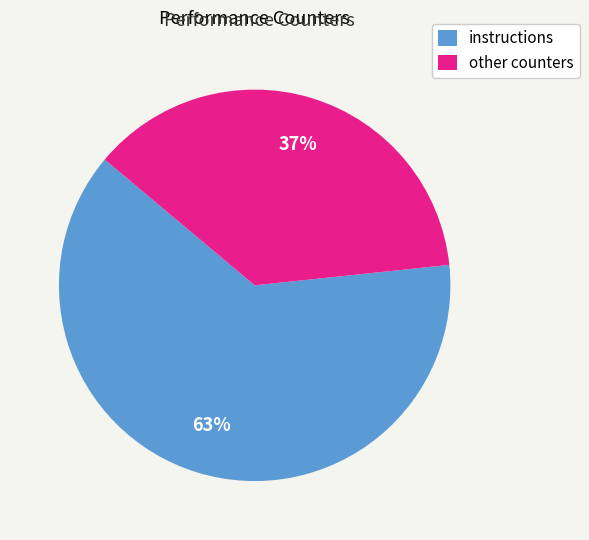

To the nearest percent, what portion does instructions represent?

63%